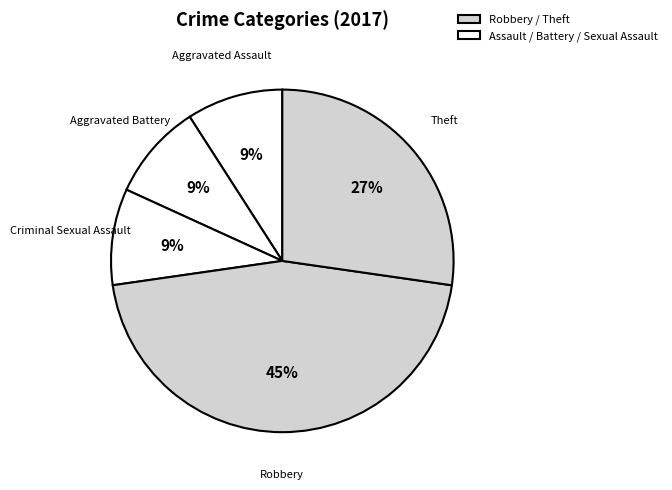

Is Theft the majority of the pie?

No